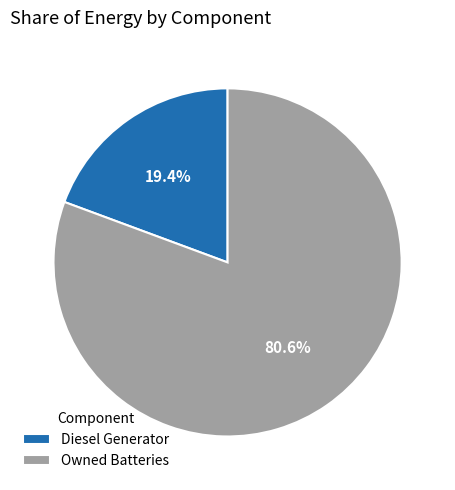

To the nearest percent, what portion does Owned Batteries represent?

81%